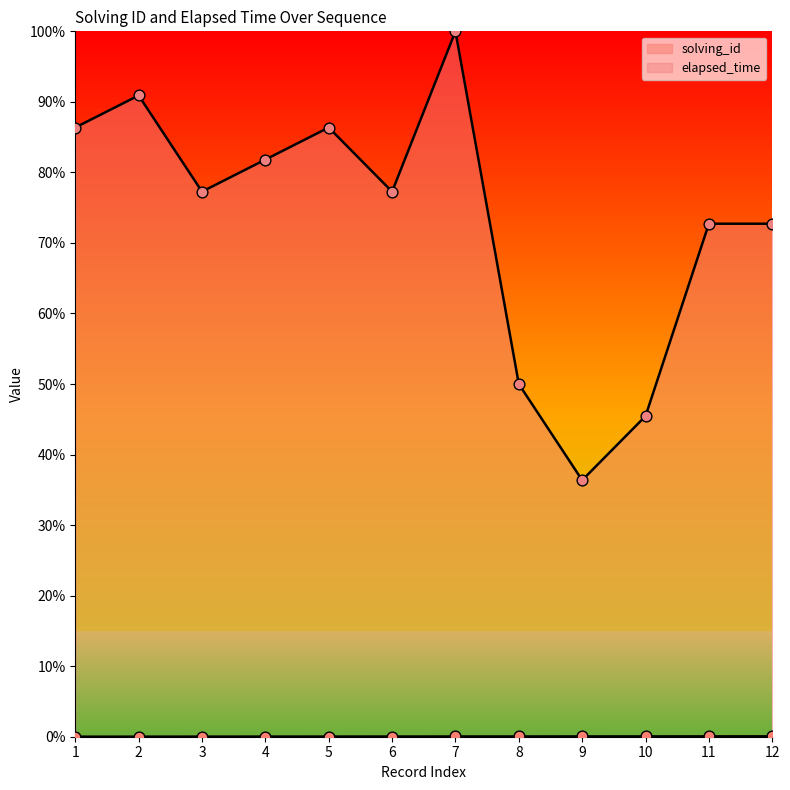

Which series reaches the maximum Y coordinate?

elapsed_time